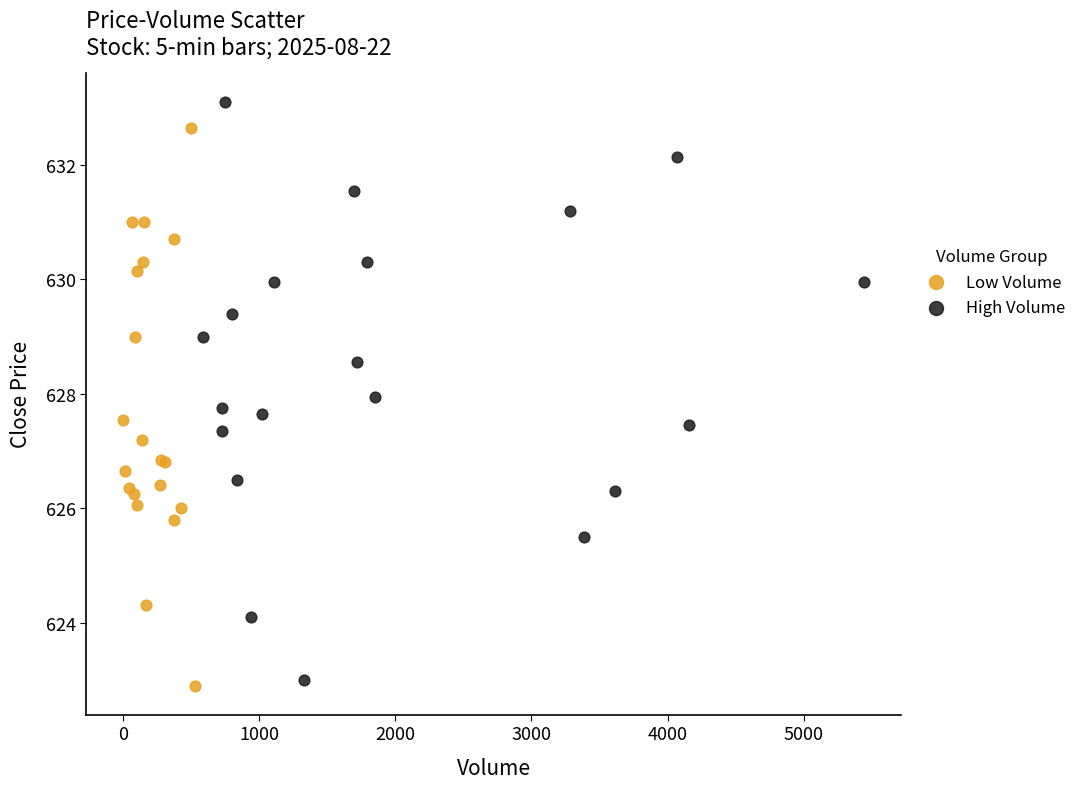

Which series reaches the maximum Y coordinate?

High Volume